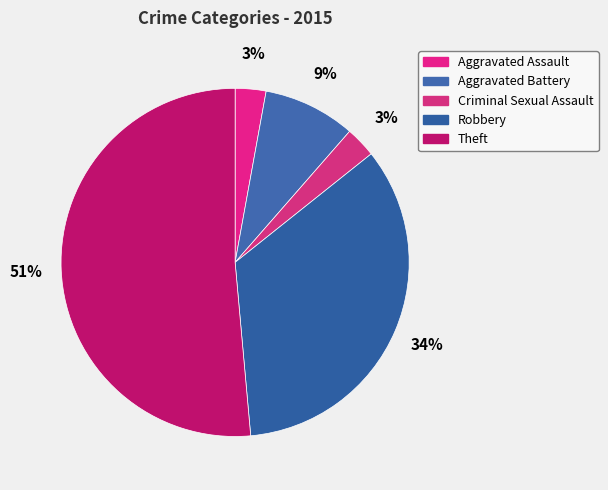

The Criminal Sexual Assault slice represents 3% of the pie. True or false?

True